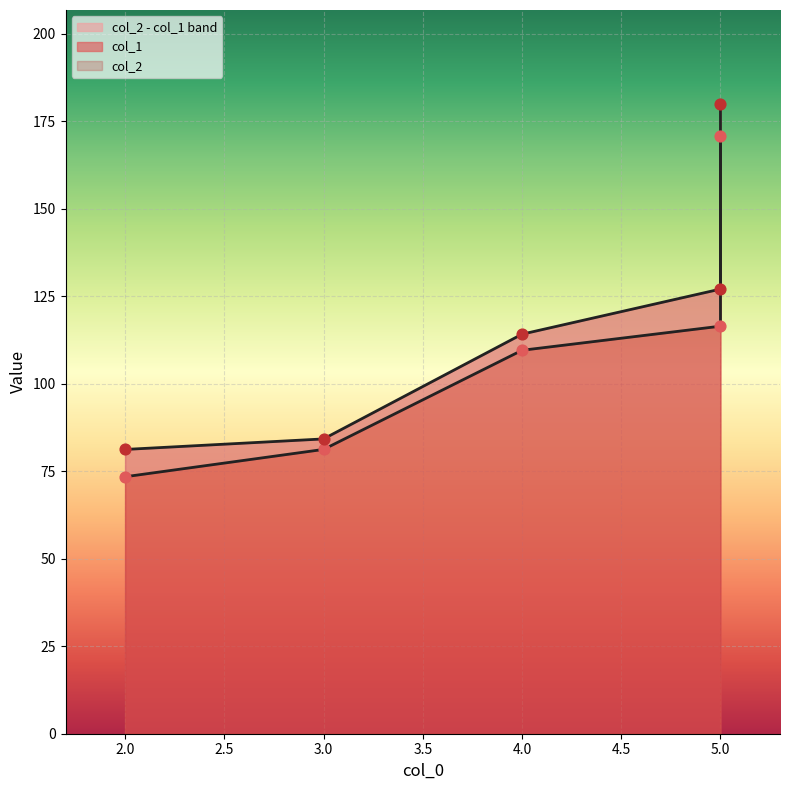

At which category is the sum across all series the highest?

5